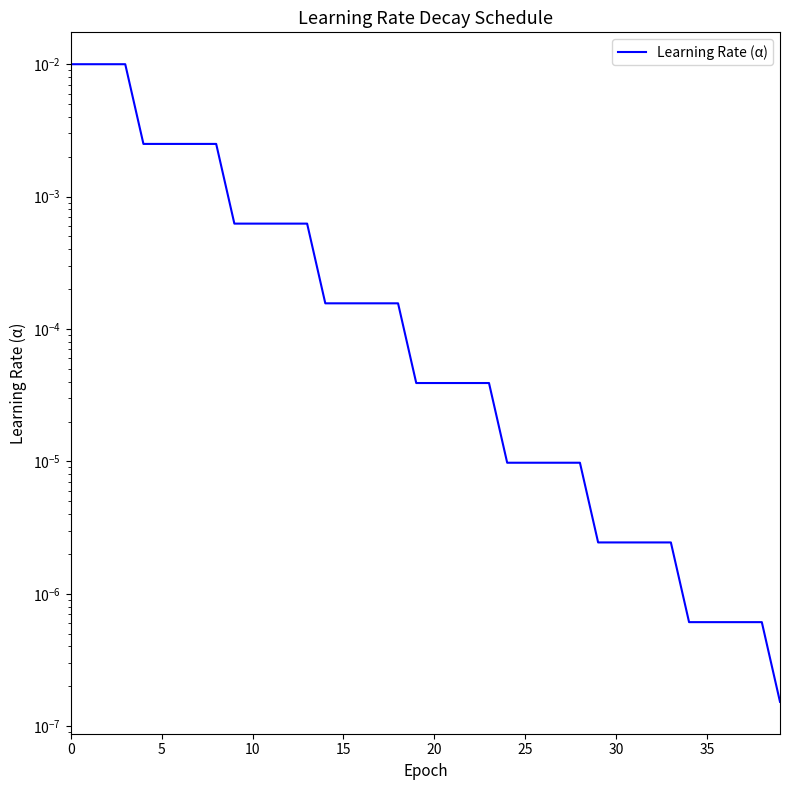

The chart shows a value of 0.0 at 24. True or false?

False